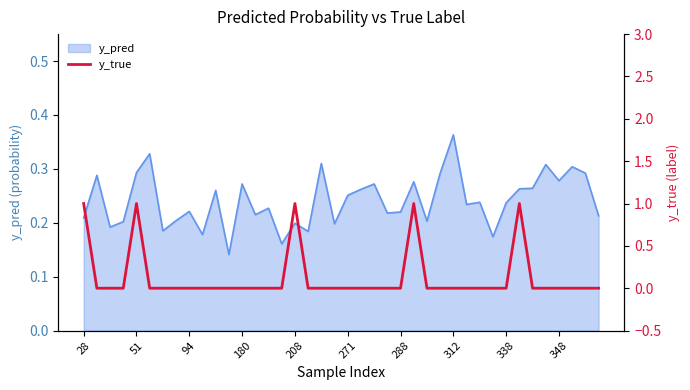

Which category has the highest value in the y_pred series?

312